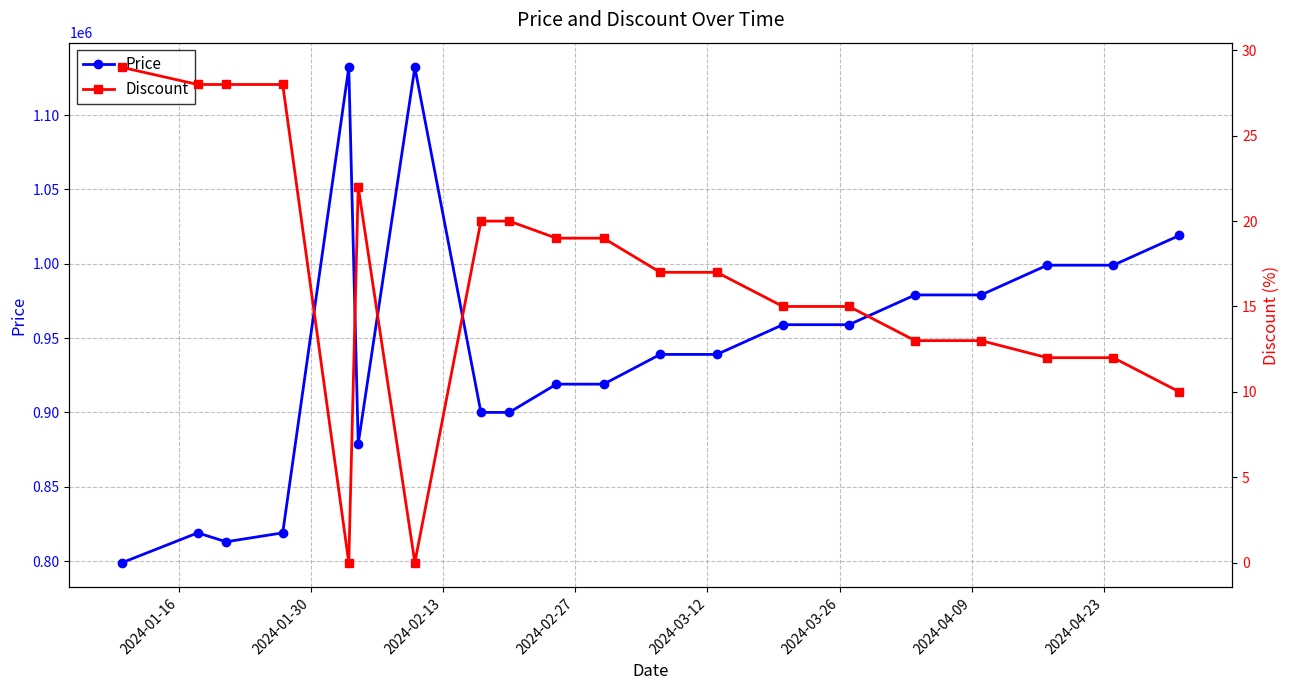

What is the minimum value for Price?

799000